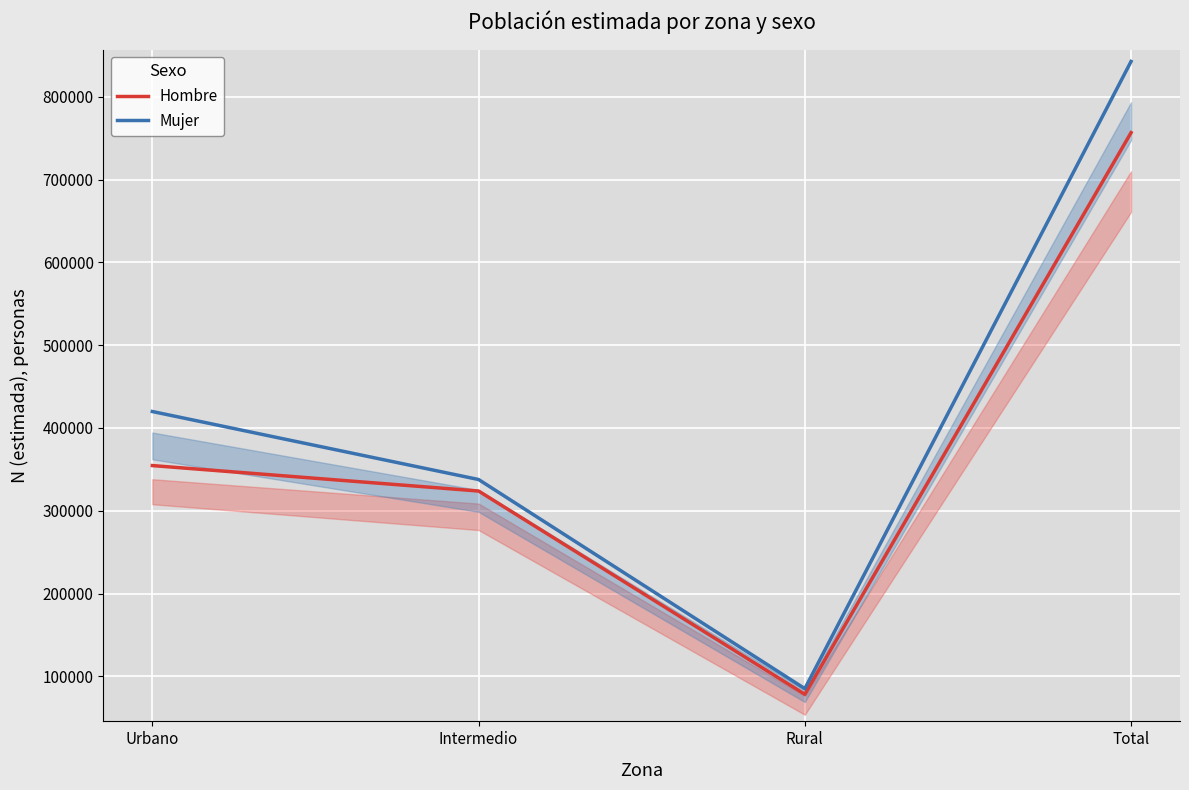

Which series has the widest spread of values?

Mujer